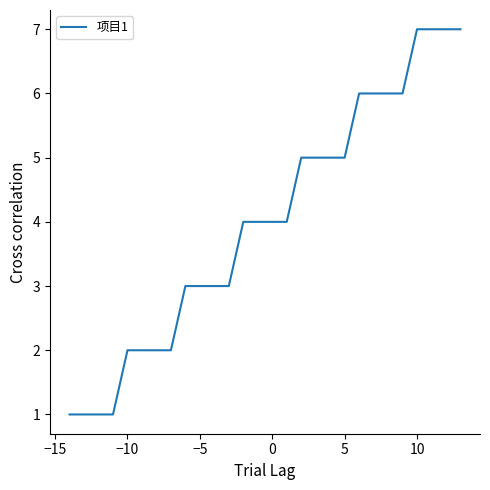

What is the difference between the maximum and minimum values?

6